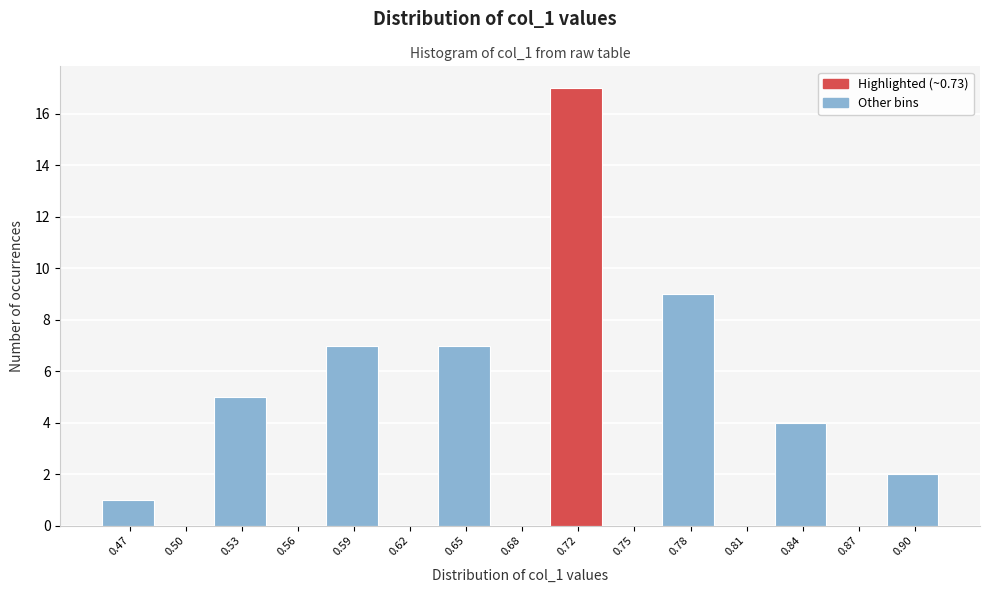

Reading right to left, what are all the values shown in this chart?

0.90=2	0.87=0	0.84=4	0.81=0	0.78=9	0.75=0	0.72=17	0.68=0	0.65=7	0.62=0	0.59=7	0.56=0	0.53=5	0.50=0	0.47=1